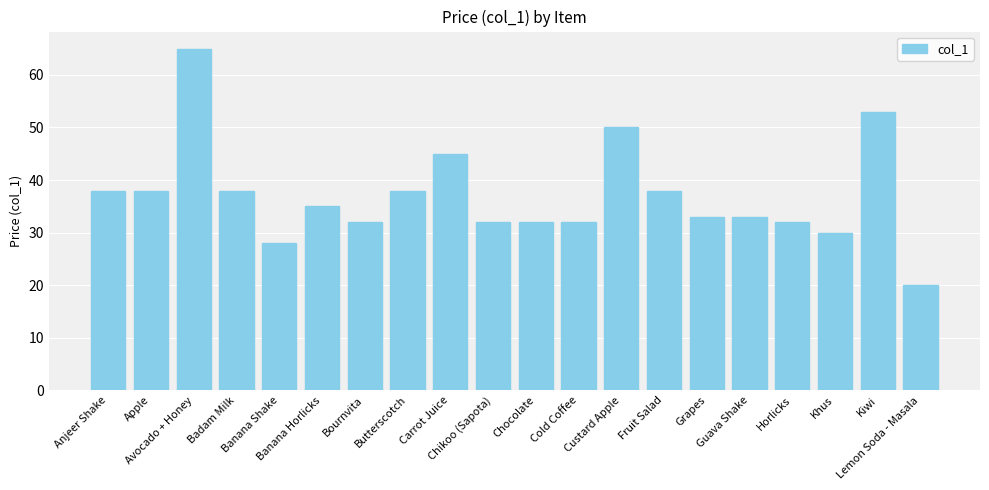

How many distinct data groups are displayed?

1